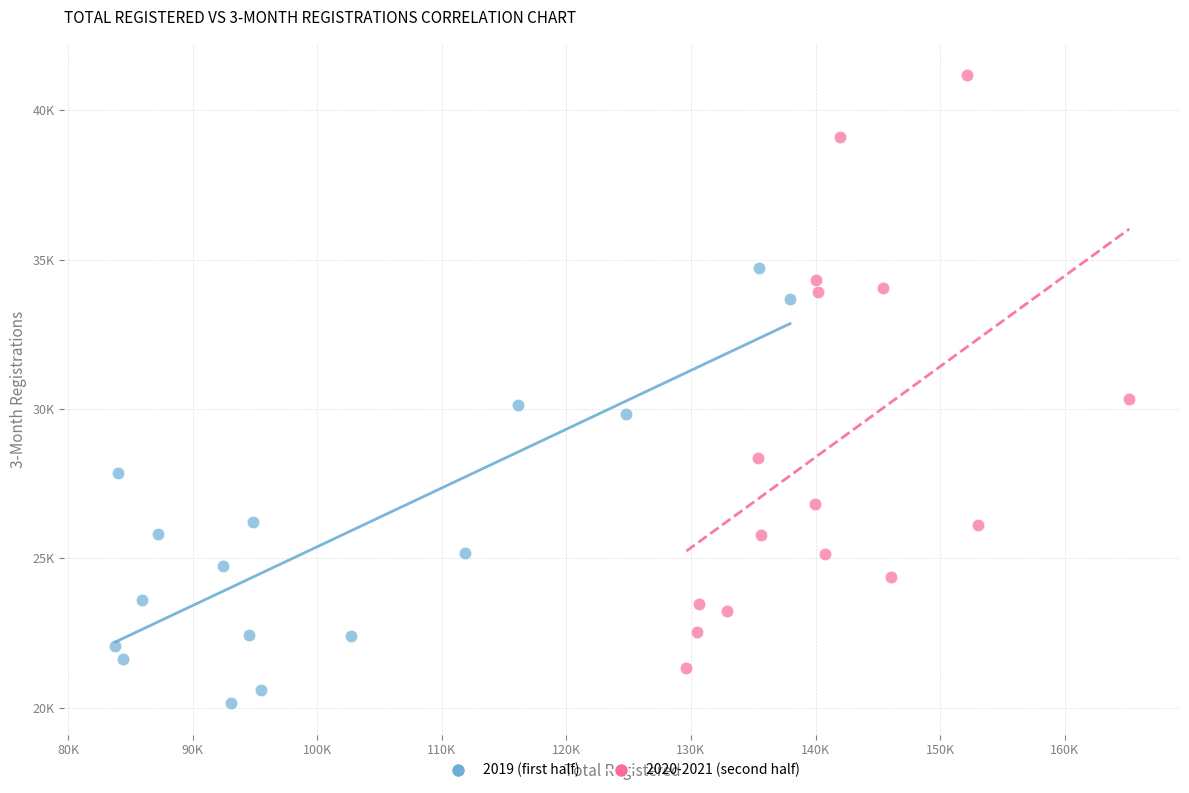

Which series has the widest spread of Y values?

2020-2021 (second half)